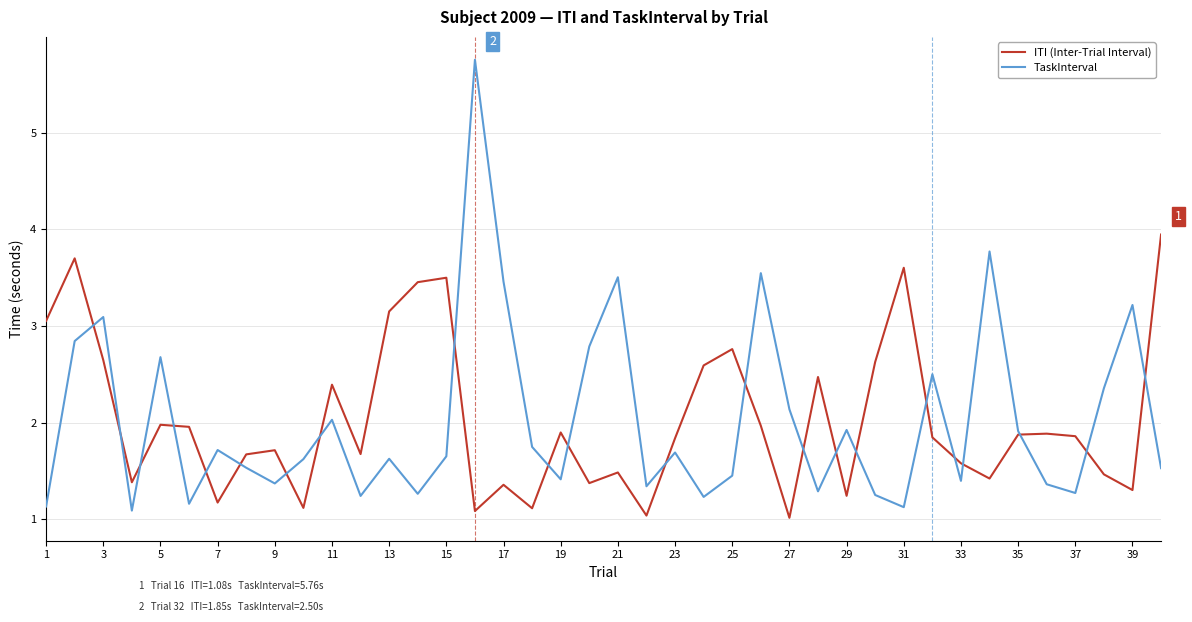

Which series has the largest range (max minus min)?

TaskInterval